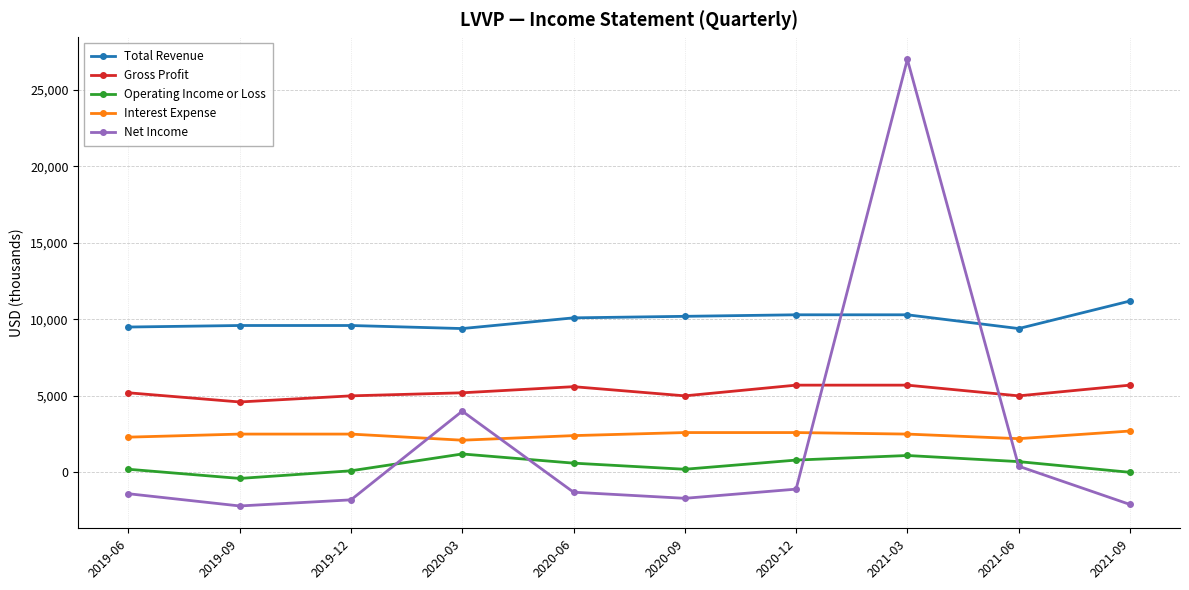

Which series has the largest total across all categories?

Total Revenue